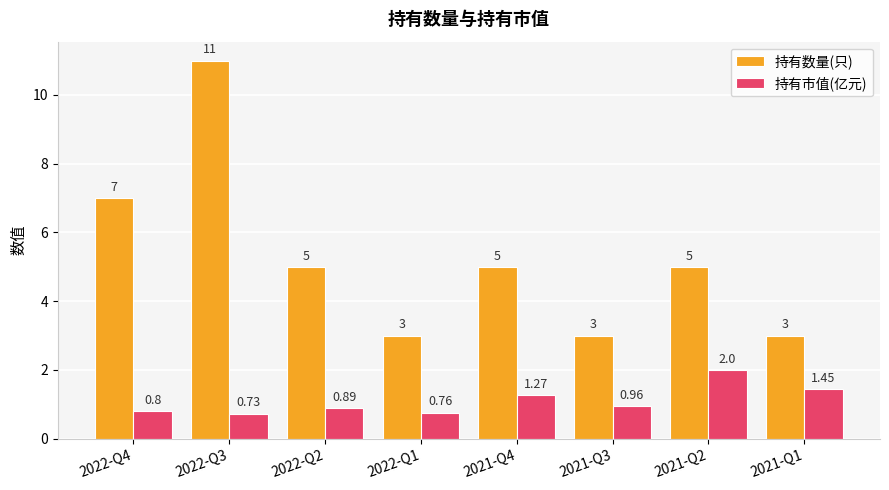

Which series has the largest range (max minus min)?

持有数量(只)